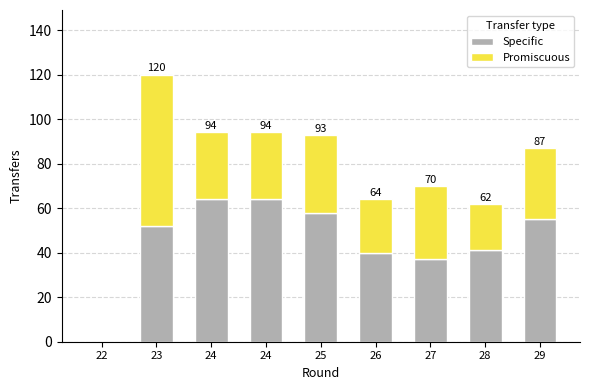

The value of Specific at 23 is 52. True or false?

True